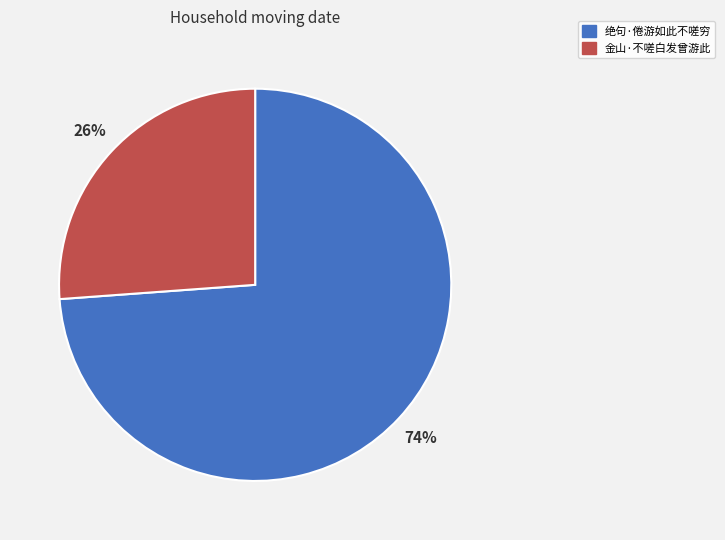

Which category has the smallest portion of the pie?

金山·不嗟白发曾游此